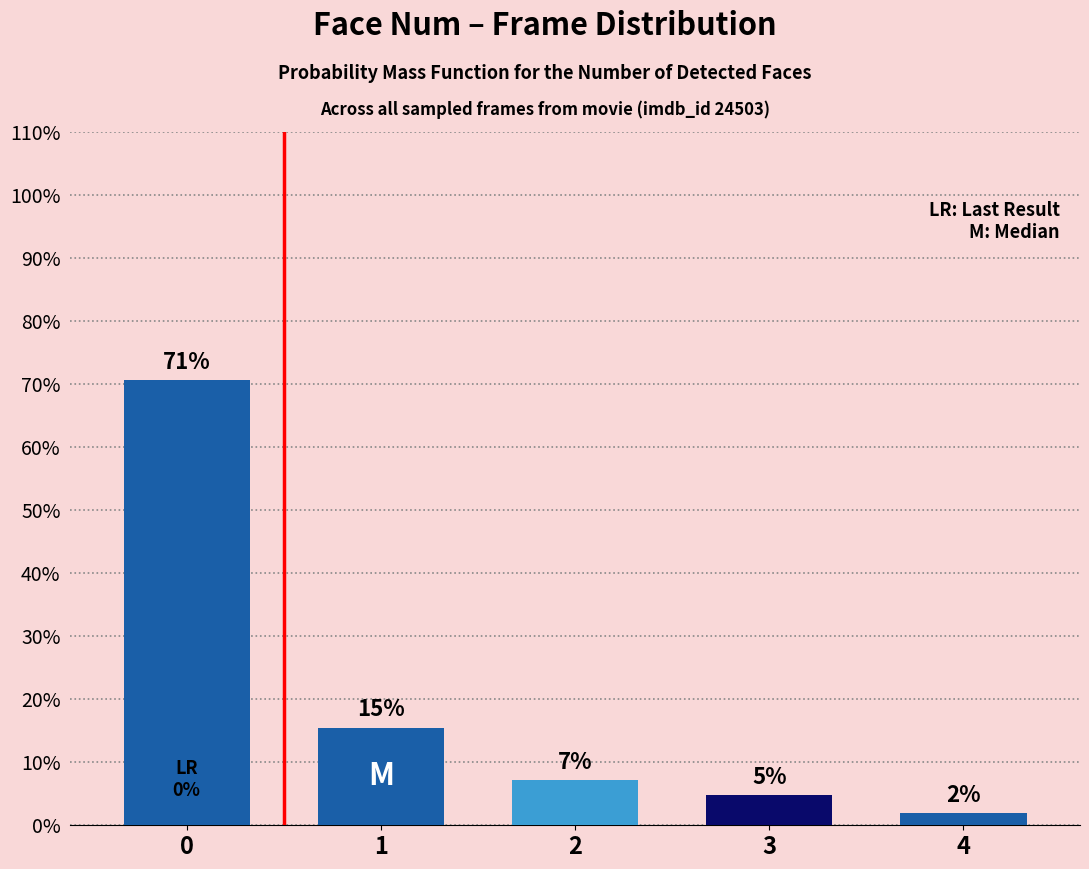

Read the value at 3.

4.7